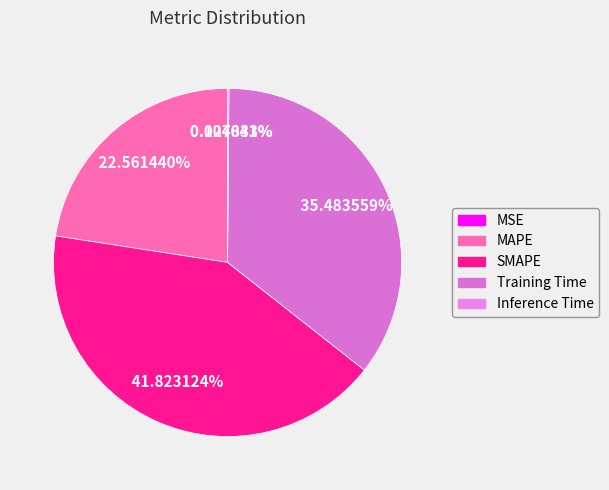

True or false: Inference Time accounts for 1% of the total.

False